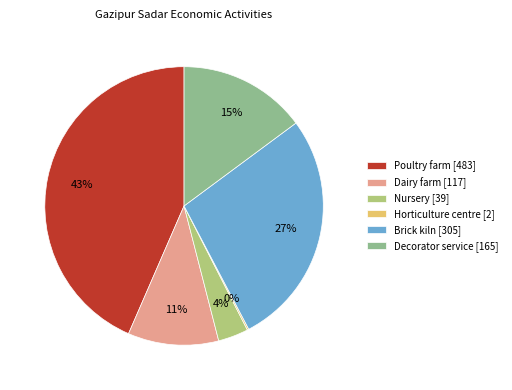

To the nearest percent, what is the difference between the largest and smallest slice percentages?

43%